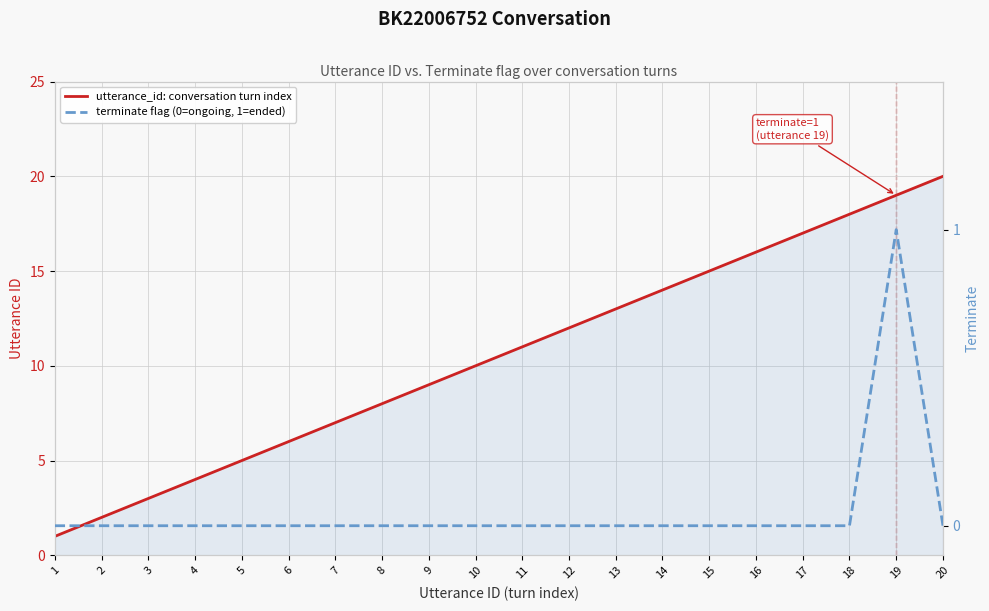

Is it true that terminate flag (0=ongoing, 1=ended) equals 0 at 16?

True